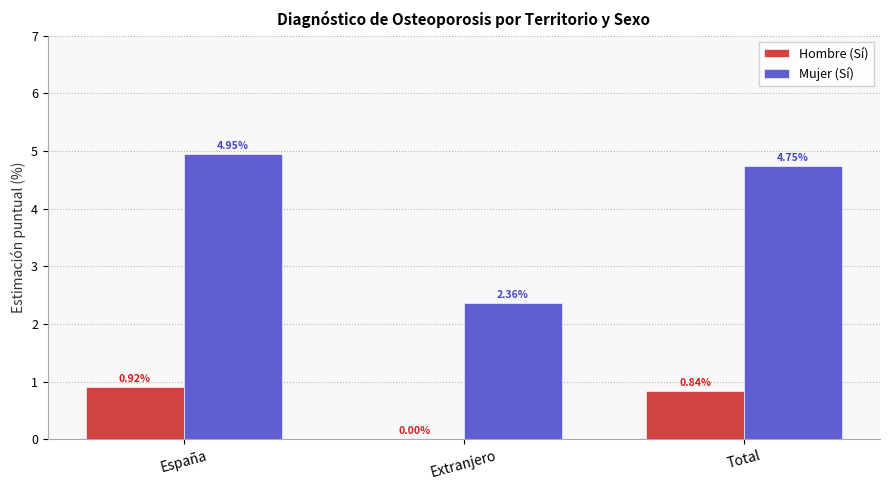

Between España and Extranjero, which series saw the biggest shift?

Mujer (Sí)